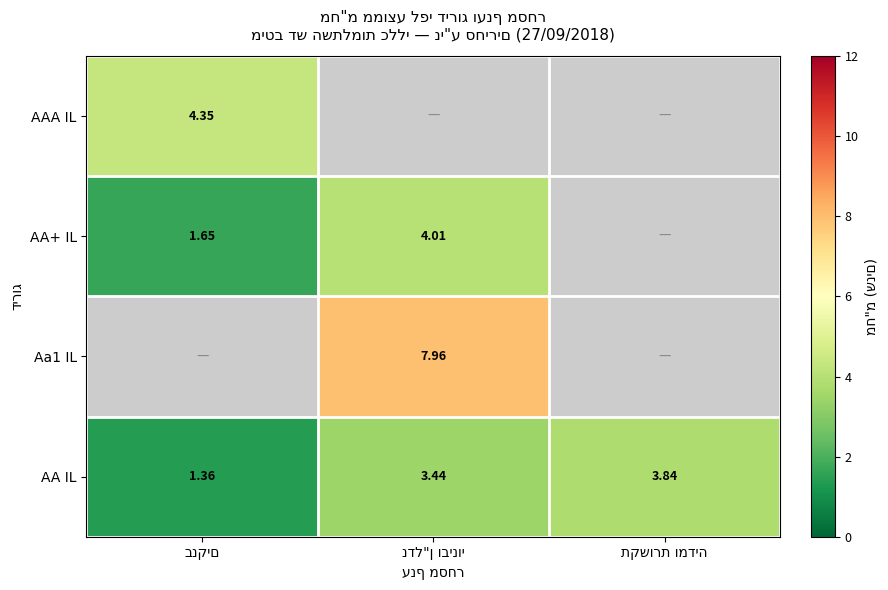

How many values in AAA IL are above zero?

1